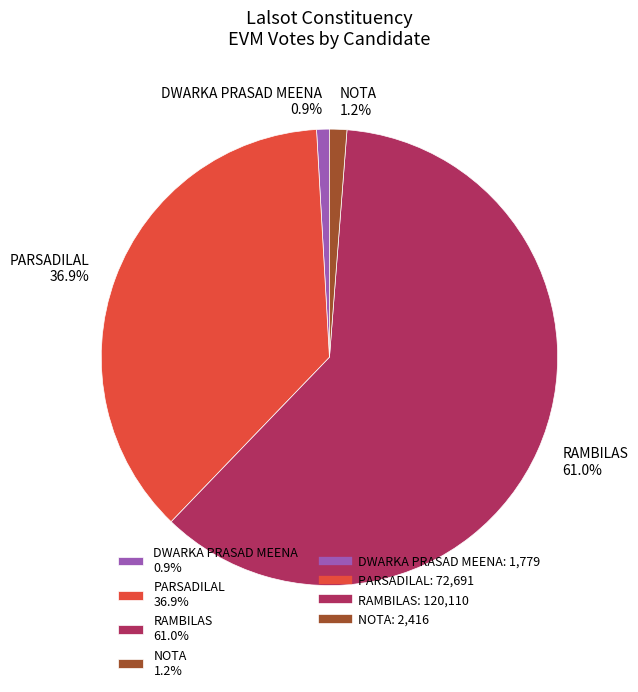

Is there a majority slice in this chart?

Yes